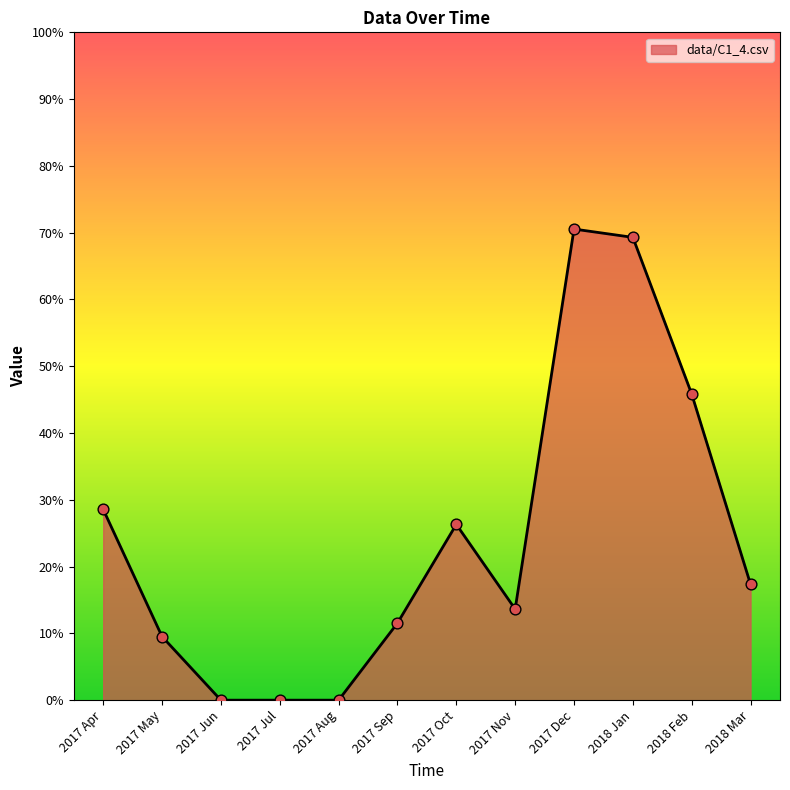

Between 2017 Apr and 2017 May, which is larger?

2017 Apr